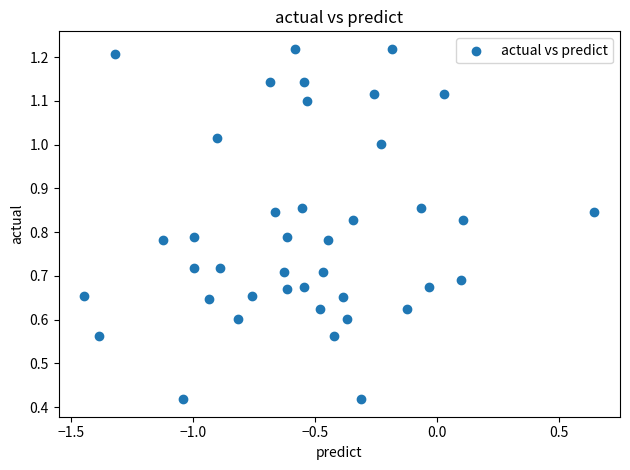

What is the range of X values (max minus min)?

2.1